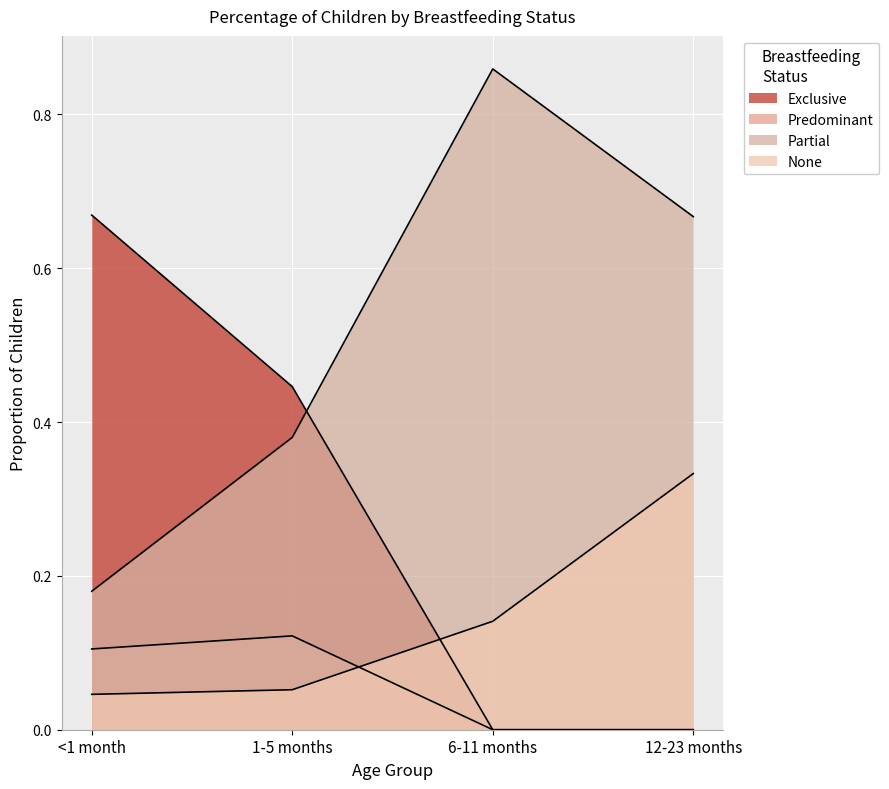

At which category is the sum across all series the highest?

<1 month